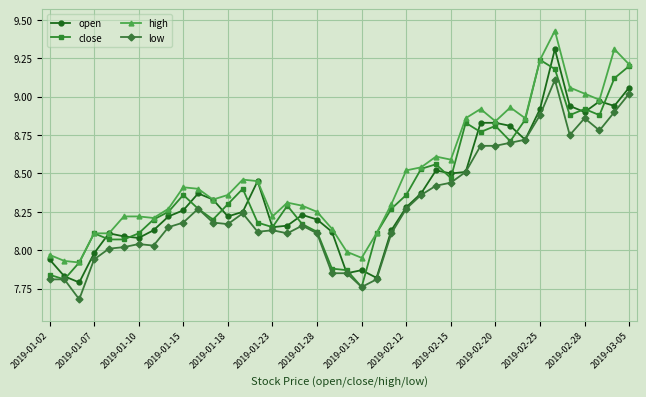

True or false: low has more than 2 interior local peaks.

True